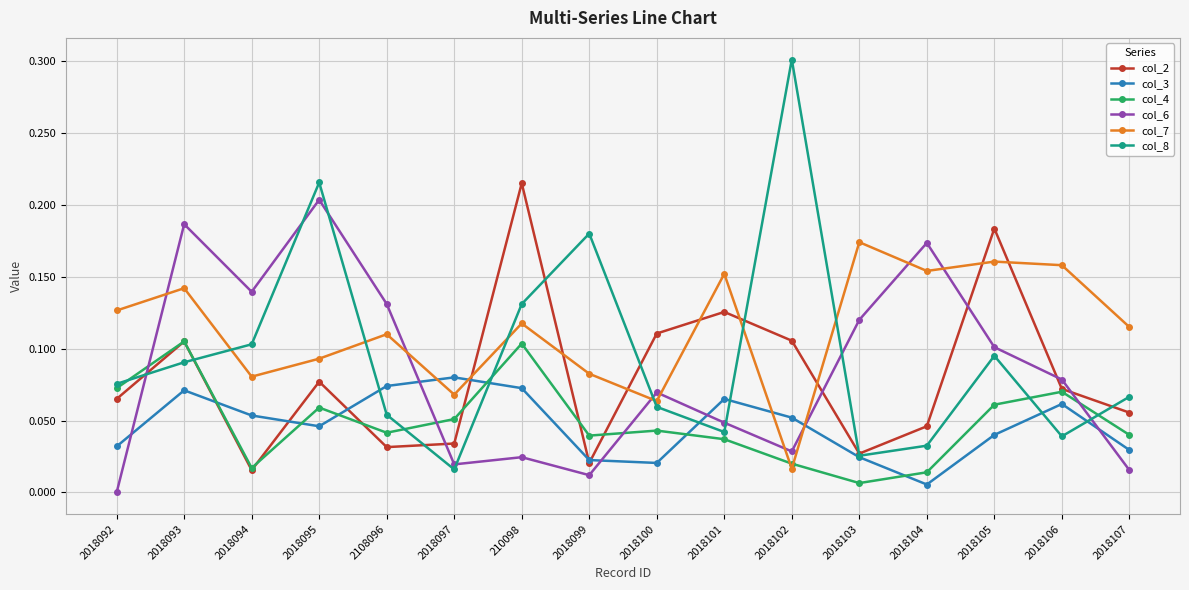

The value of col_7 at 210098 is 0.1. True or false?

True